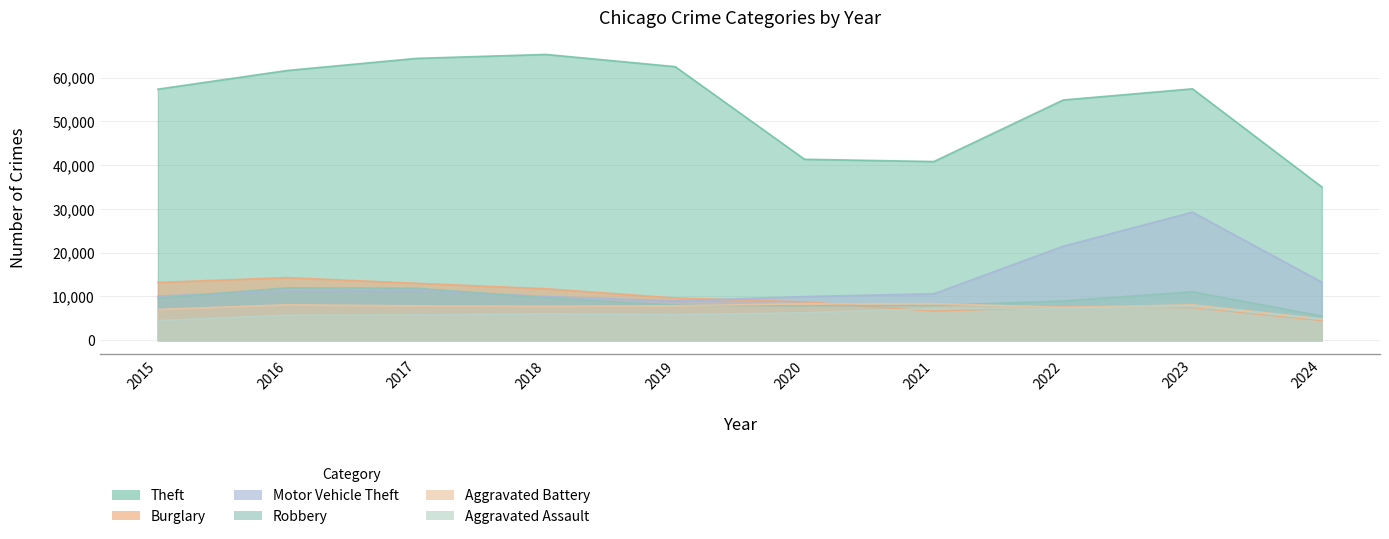

What are all the series names shown in the legend?

Theft, Burglary, Motor Vehicle Theft, Robbery, Aggravated Battery, Aggravated Assault